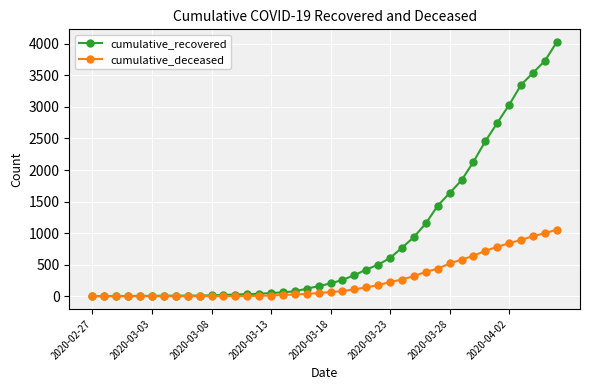

What is the highest value of the cumulative_recovered series?

4028